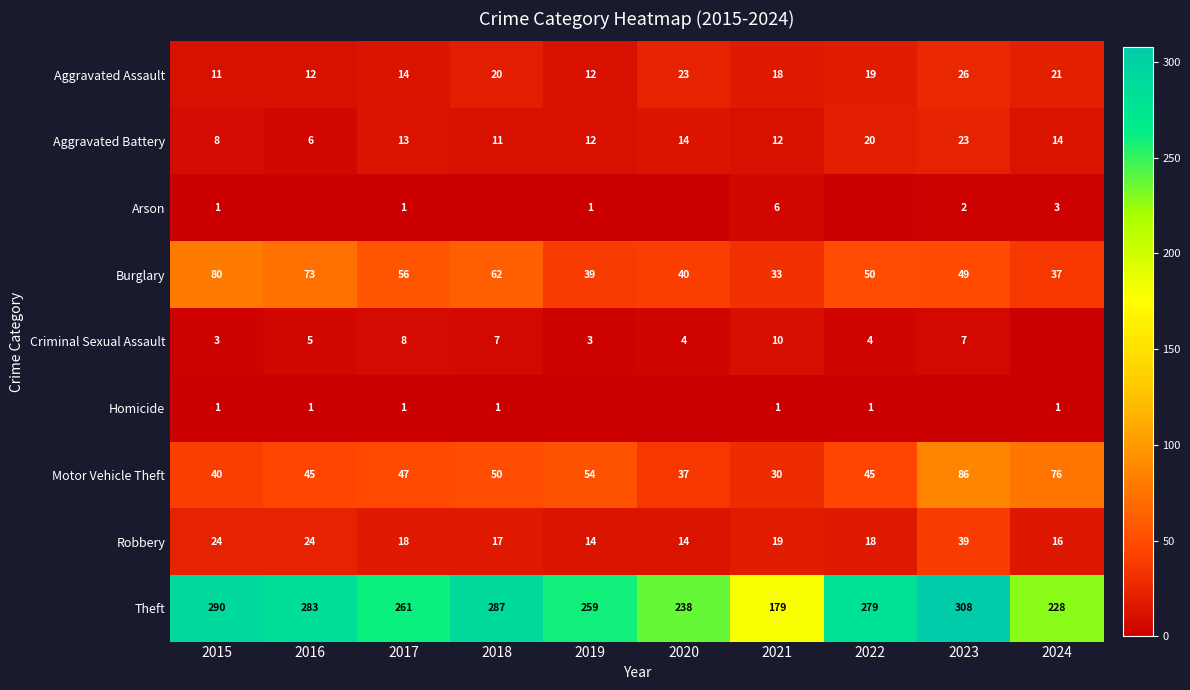

What is the sum of all Aggravated Battery values?

133